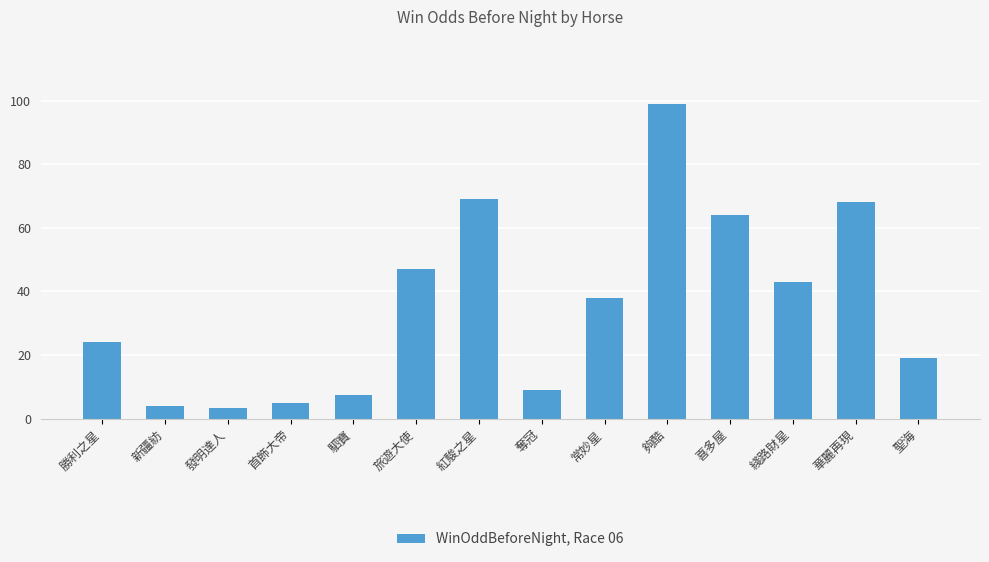

What position from the left is 發明達人?

3